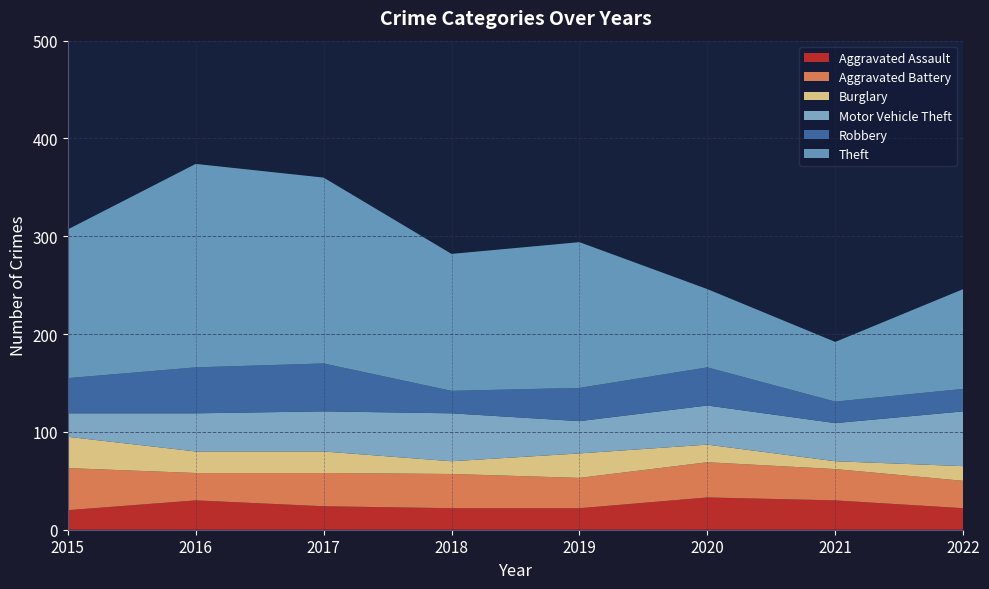

Reading right to left, what are all the values shown in this chart?

Aggravated Assault: 22	30	33	22	22	24	30	20
Aggravated Battery: 28	32	36	31	35	34	28	43
Burglary: 15	8	18	25	13	22	22	32
Motor Vehicle Theft: 56	39	40	33	49	41	39	24
Robbery: 23	22	39	34	23	49	47	36
Theft: 102	61	80	149	140	190	208	152